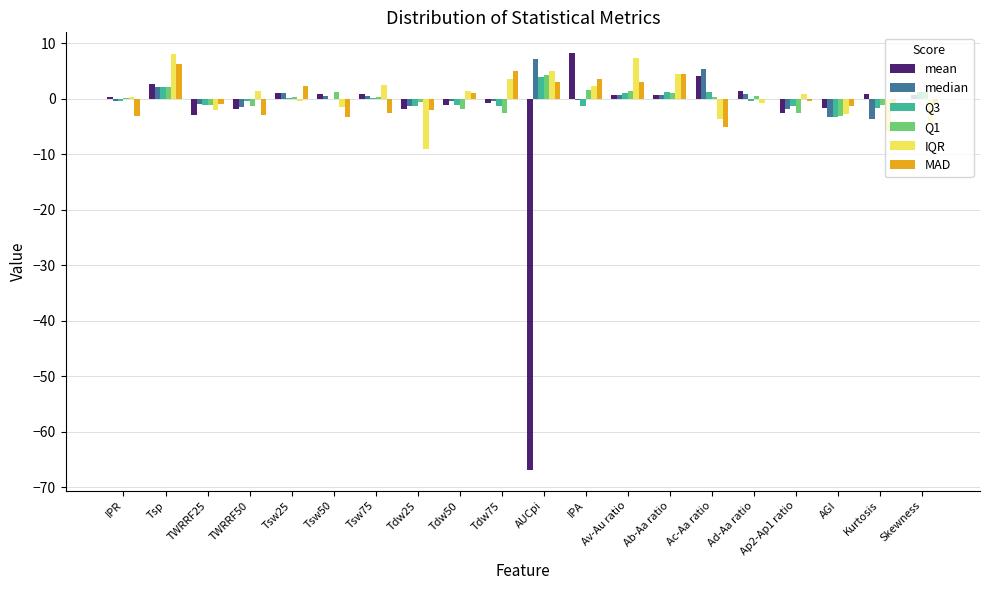

The MAD series shows 9.2 at Tsp. True or false?

False